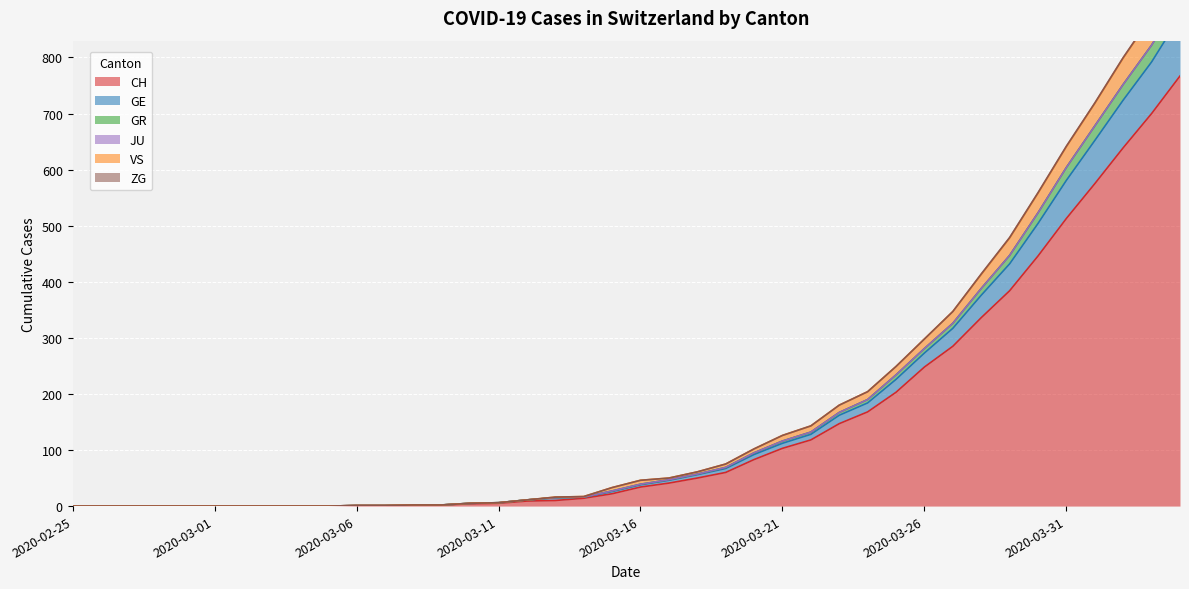

How many positive values does the GR series have?

30